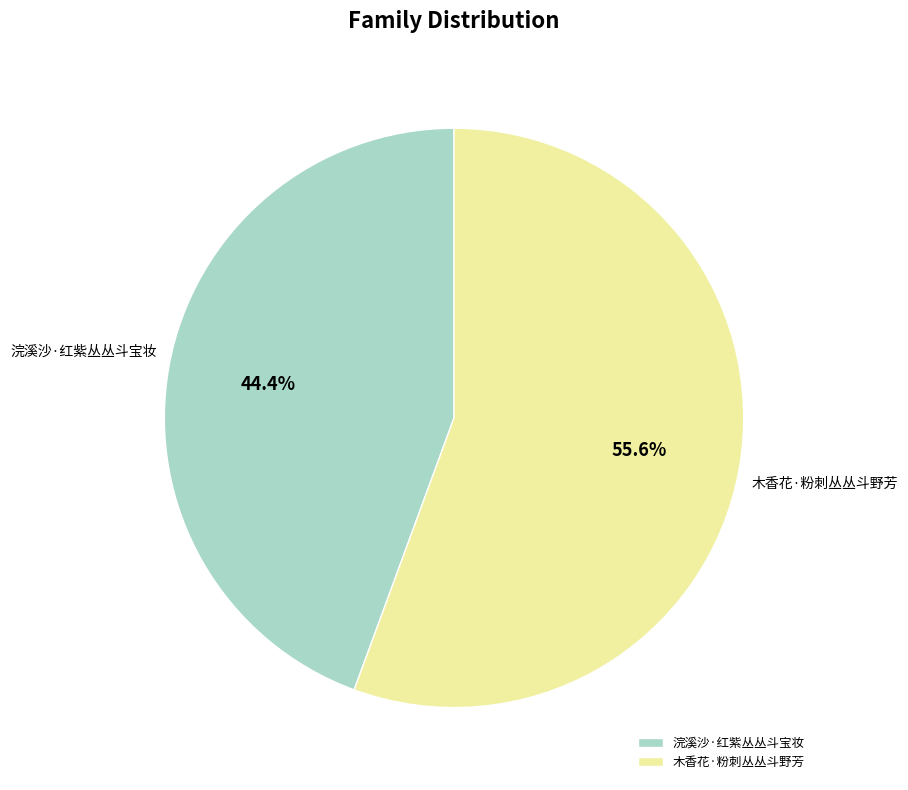

Combined, what portion of the pie is 浣溪沙·红紫丛丛斗宝妆 and 木香花·粉刺丛丛斗野芳?

100.0%